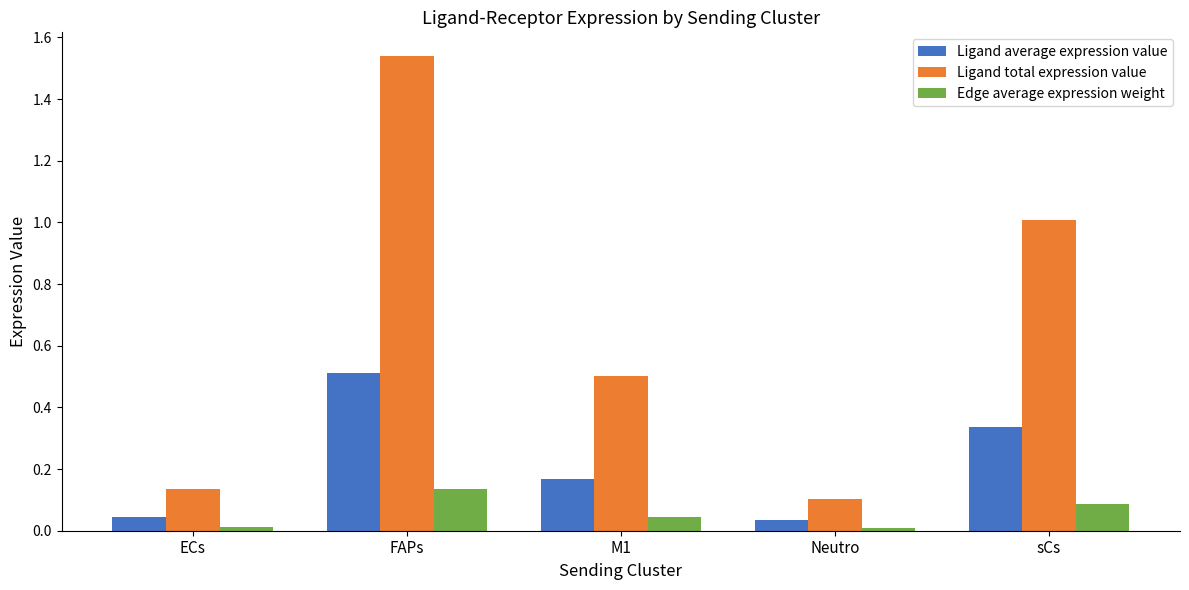

Which series has the largest total across all categories?

Ligand total expression value